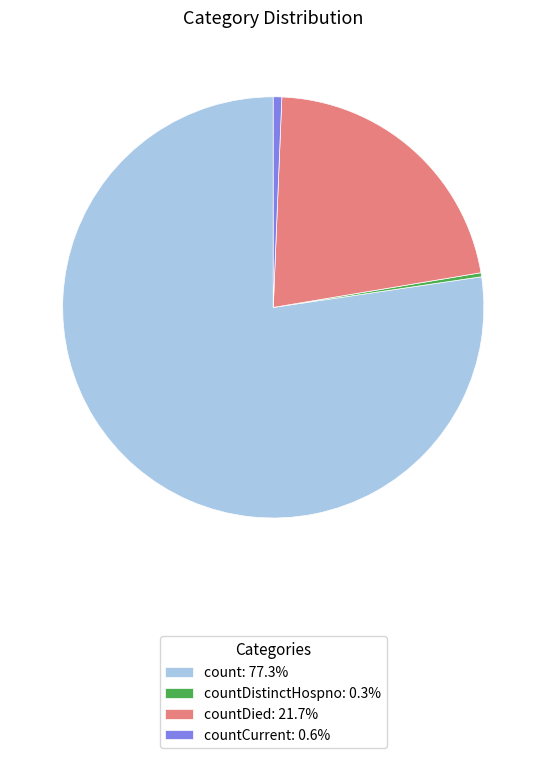

Is the sum of countCurrent: 0.6% and countDied: 21.7% greater than half?

No